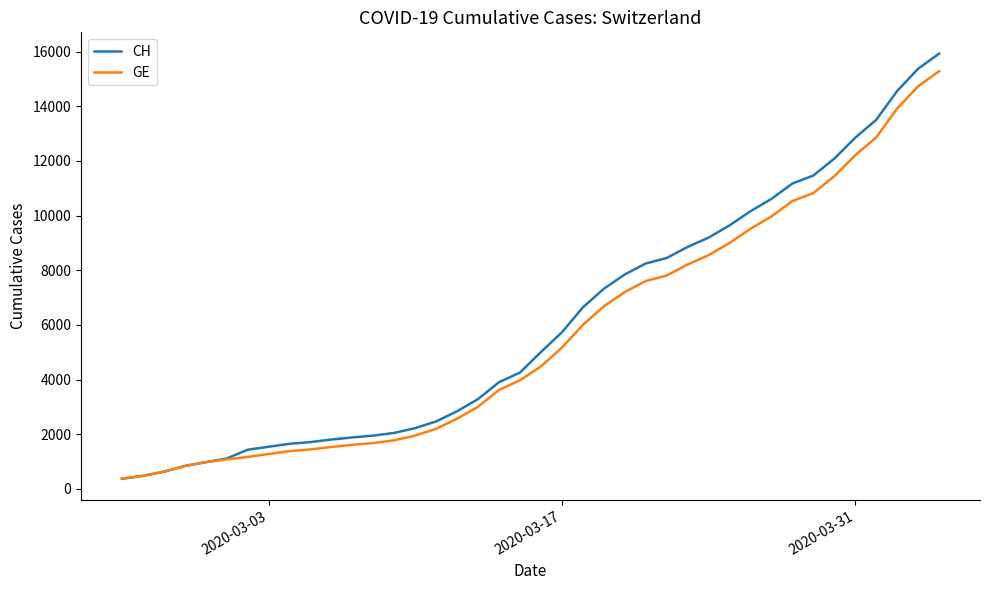

What is the maximum value for GE?

15284